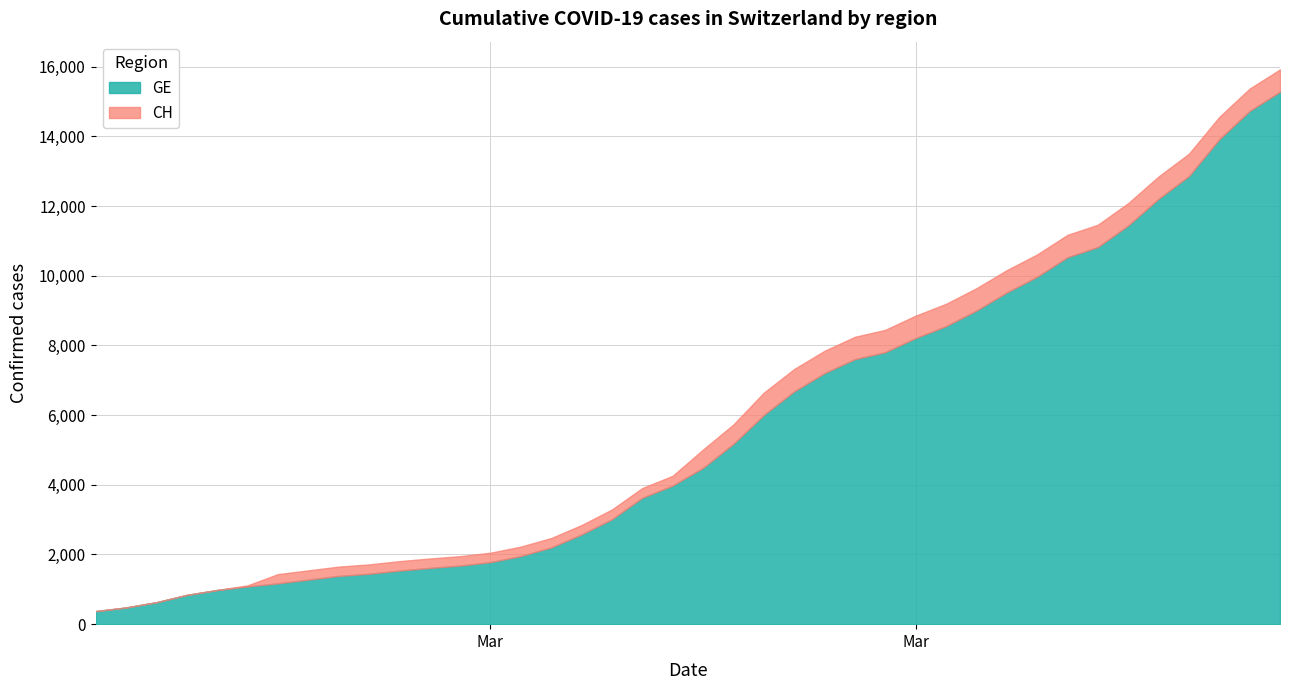

What is the difference between the maximum and minimum values in the CH series?

15551